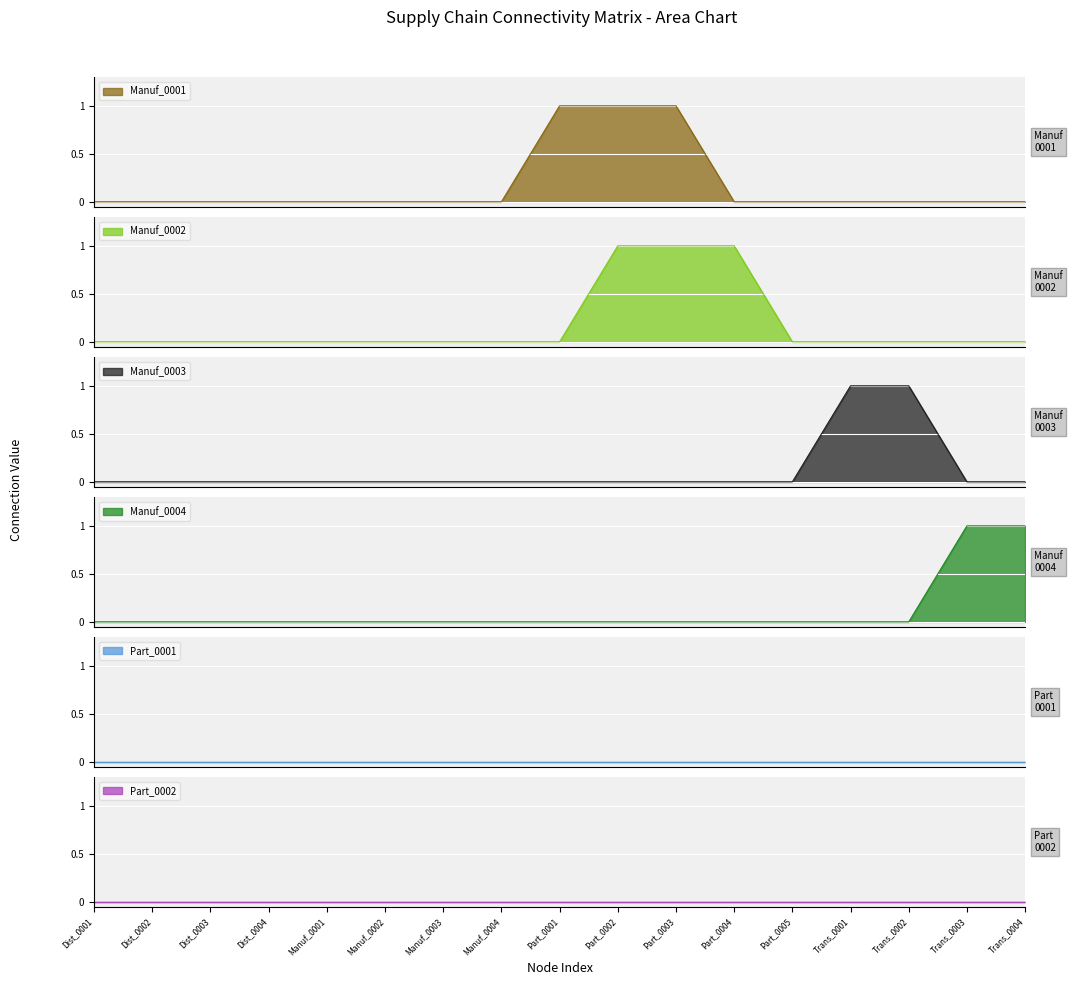

How many times do Manuf_0003 and Manuf_0004 cross each other?

1